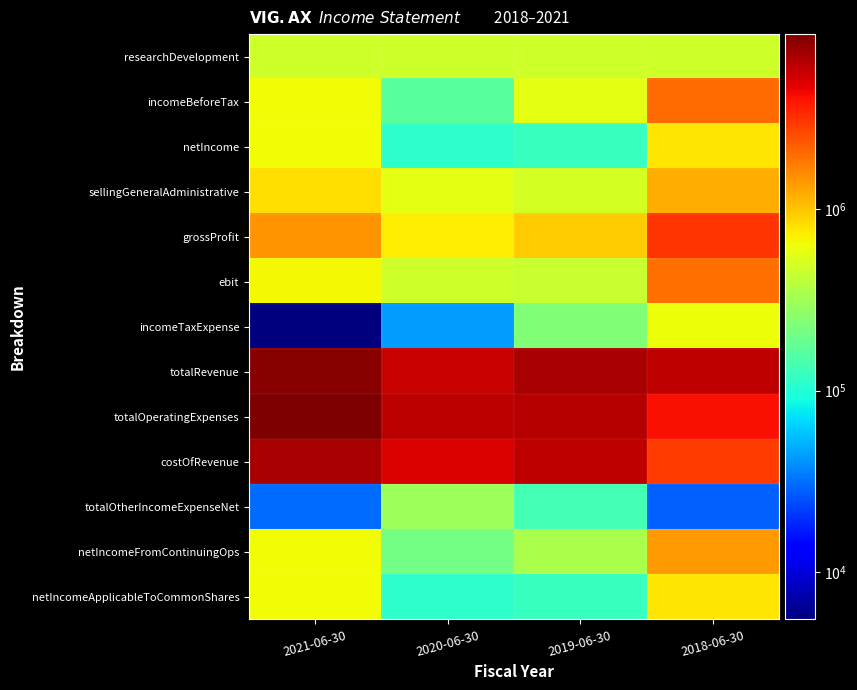

Reading right to left, extract all data points from this chart.

researchDevelopment: 2018-06-30=477103	2019-06-30=477103	2020-06-30=477103	2021-06-30=477103
incomeBeforeTax: 2018-06-30=1999204	2019-06-30=578790	2020-06-30=165155	2021-06-30=645507
netIncome: 2018-06-30=777722	2019-06-30=121150	2020-06-30=111734	2021-06-30=640048
sellingGeneralAdministrative: 2018-06-30=1187429	2019-06-30=506274	2020-06-30=580904	2021-06-30=815684
grossProfit: 2018-06-30=3158091	2019-06-30=948045	2020-06-30=729394	2021-06-30=1481248
ebit: 2018-06-30=1970662	2019-06-30=441771	2020-06-30=468661	2021-06-30=676417
incomeTaxExpense: 2018-06-30=635934	2019-06-30=237335	2020-06-30=44178	2021-06-30=5459
totalRevenue: 2018-06-30=6123437	2019-06-30=6944682	2020-06-30=5811710	2021-06-30=8586457
totalOperatingExpenses: 2018-06-30=4152775	2019-06-30=6502911	2020-06-30=6280371	2021-06-30=9262874
costOfRevenue: 2018-06-30=2965346	2019-06-30=5996637	2020-06-30=5082316	2021-06-30=7105209
totalOtherIncomeExpenseNet: 2018-06-30=28542	2019-06-30=137019	2020-06-30=303506	2021-06-30=30910
netIncomeFromContinuingOps: 2018-06-30=1363270	2019-06-30=341455	2020-06-30=209333	2021-06-30=640048
netIncomeApplicableToCommonShares: 2018-06-30=777722	2019-06-30=121150	2020-06-30=111734	2021-06-30=640048